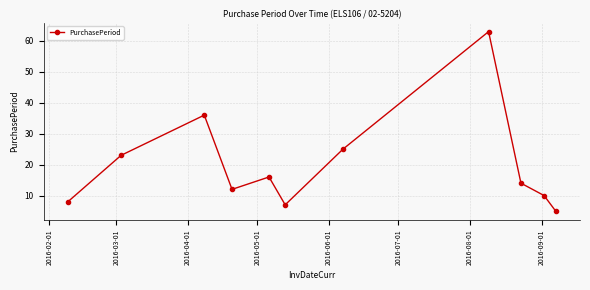

How many data points are less than 14?

5